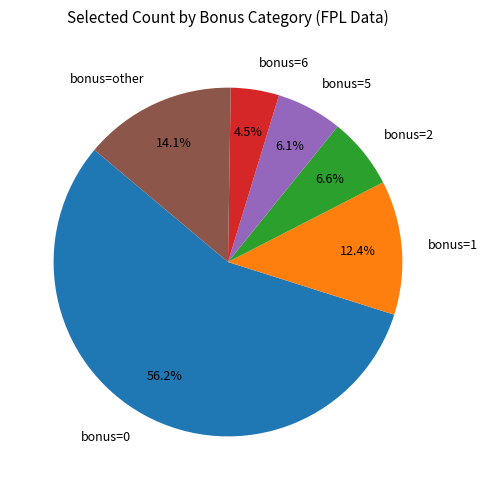

Rank the categories by value from lowest to highest.

bonus=6, bonus=5, bonus=2, bonus=1, bonus=other, bonus=0